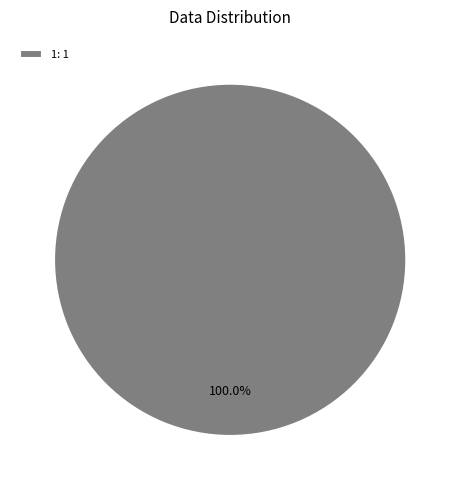

Rank the categories by value from lowest to highest.

1: 1